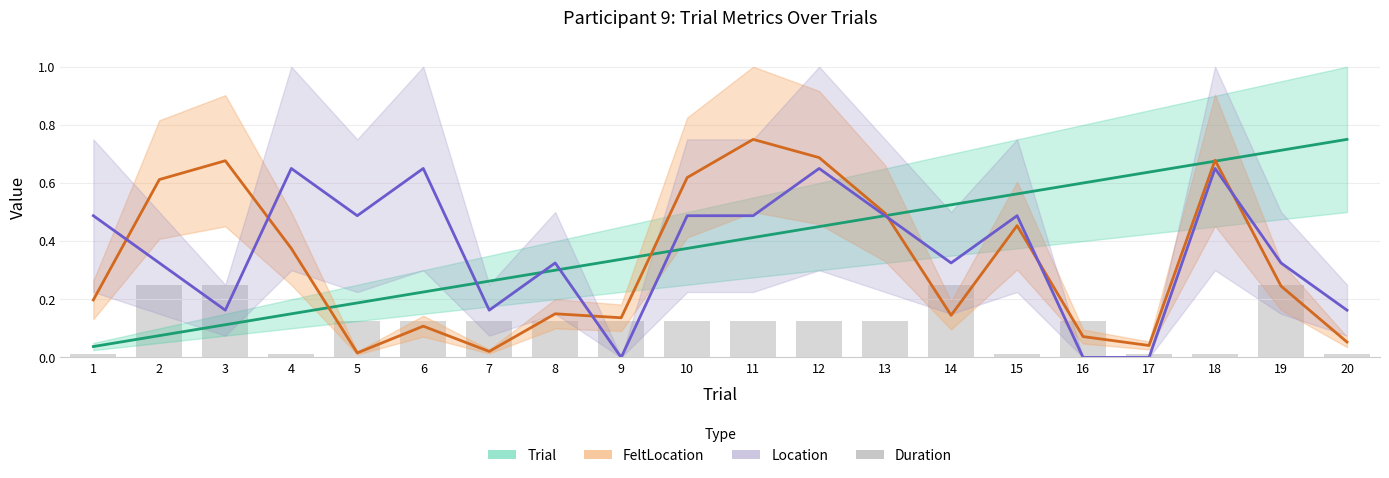

Which has a higher value, 14 or 9?

14